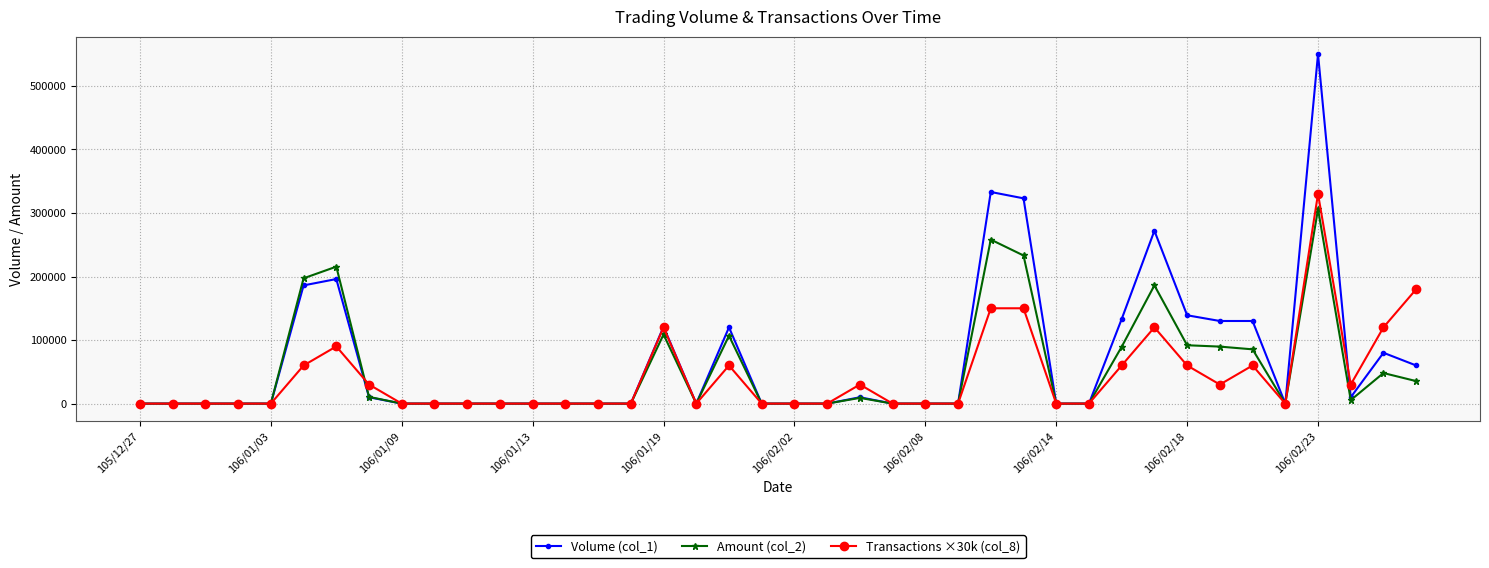

What is the maximum value shown in the chart?

550000